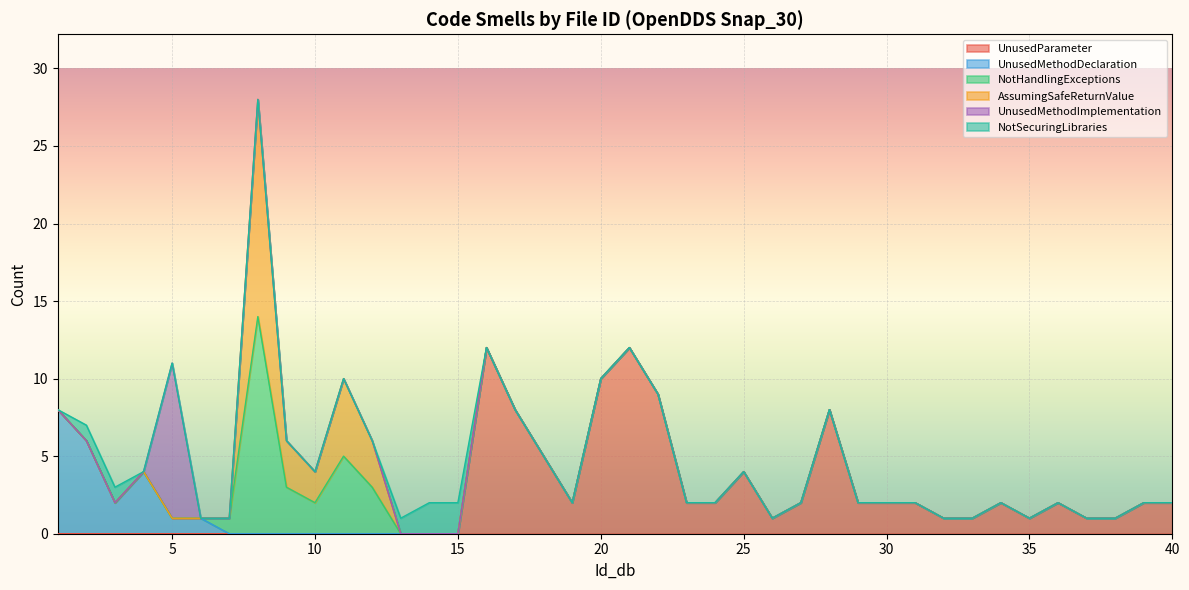

Reading left to right, what are all the values shown in this chart?

UnusedParameter: 0	0	0	0	0	0	0	0	0	0	0	0	0	0	0	12	8	5	2	10	12	9	2	2	4	1	2	8	2	2	2	1	1	2	1	2	1	1	2	2
UnusedMethodDeclaration: 8	6	2	4	1	1	0	0	0	0	0	0	0	0	0	0	0	0	0	0	0	0	0	0	0	0	0	0	0	0	0	0	0	0	0	0	0	0	0	0
NotHandlingExceptions: 0	0	0	0	0	0	1	14	3	2	5	3	0	0	0	0	0	0	0	0	0	0	0	0	0	0	0	0	0	0	0	0	0	0	0	0	0	0	0	0
AssumingSafeReturnValue: 0	0	0	0	0	0	0	14	3	2	5	3	0	0	0	0	0	0	0	0	0	0	0	0	0	0	0	0	0	0	0	0	0	0	0	0	0	0	0	0
UnusedMethodImplementation: 0	0	0	0	10	0	0	0	0	0	0	0	0	0	0	0	0	0	0	0	0	0	0	0	0	0	0	0	0	0	0	0	0	0	0	0	0	0	0	0
NotSecuringLibraries: 0	1	1	0	0	0	0	0	0	0	0	0	1	2	2	0	0	0	0	0	0	0	0	0	0	0	0	0	0	0	0	0	0	0	0	0	0	0	0	0